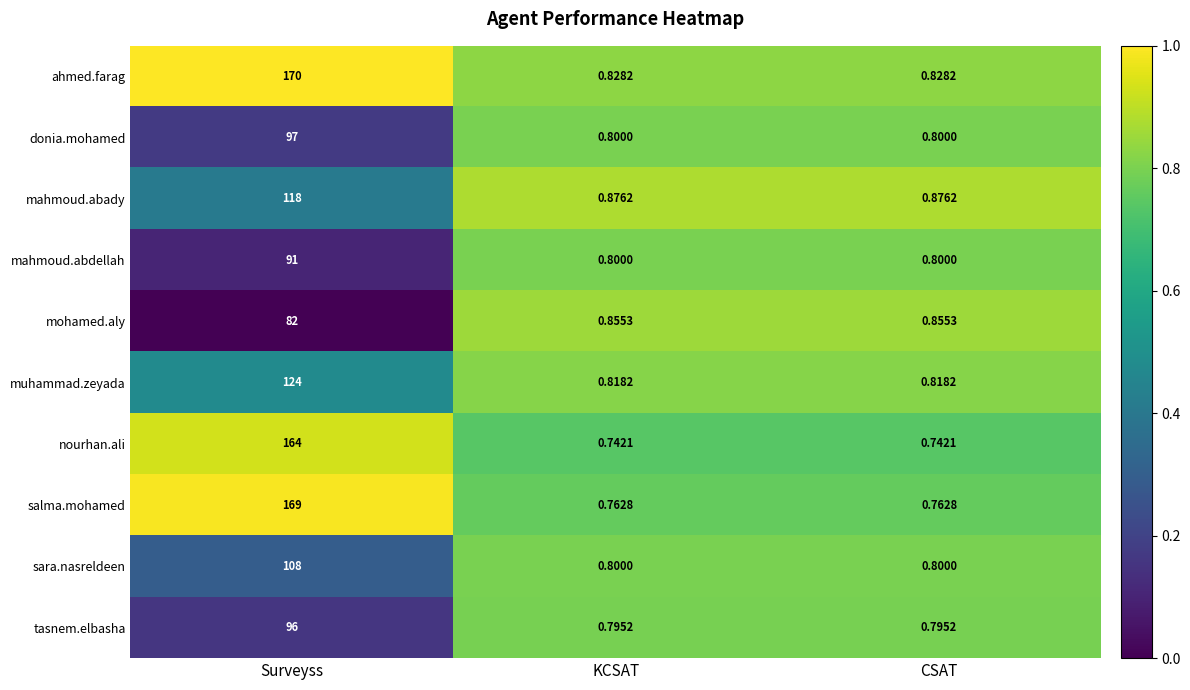

Between Surveyss and KCSAT, which series saw the biggest shift?

ahmed.farag